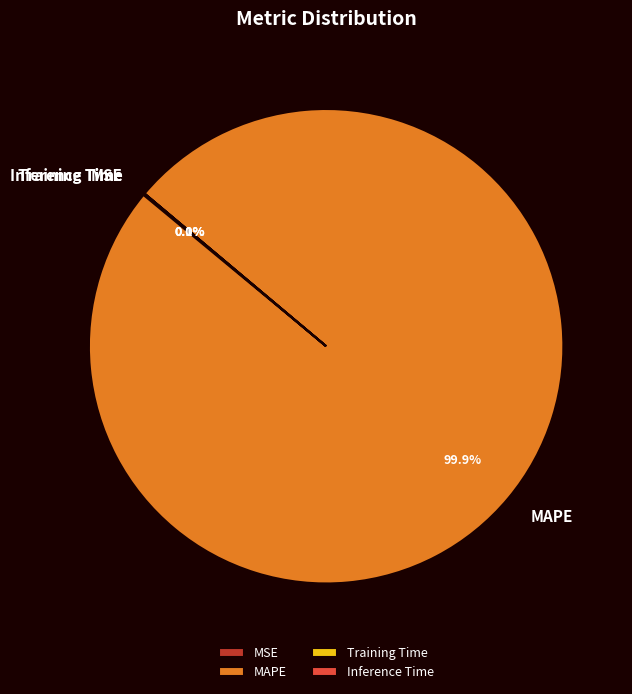

Is it true that MAPE is 88% of the pie?

False